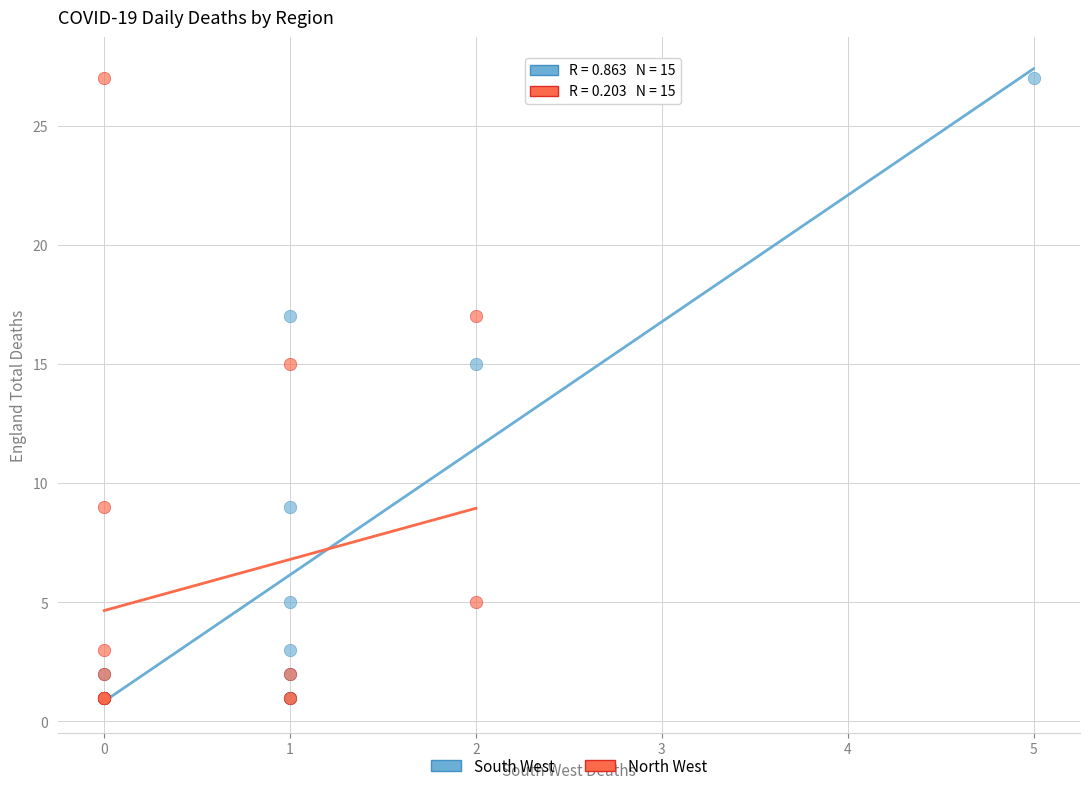

What are all the series names shown in the legend?

South West, North West